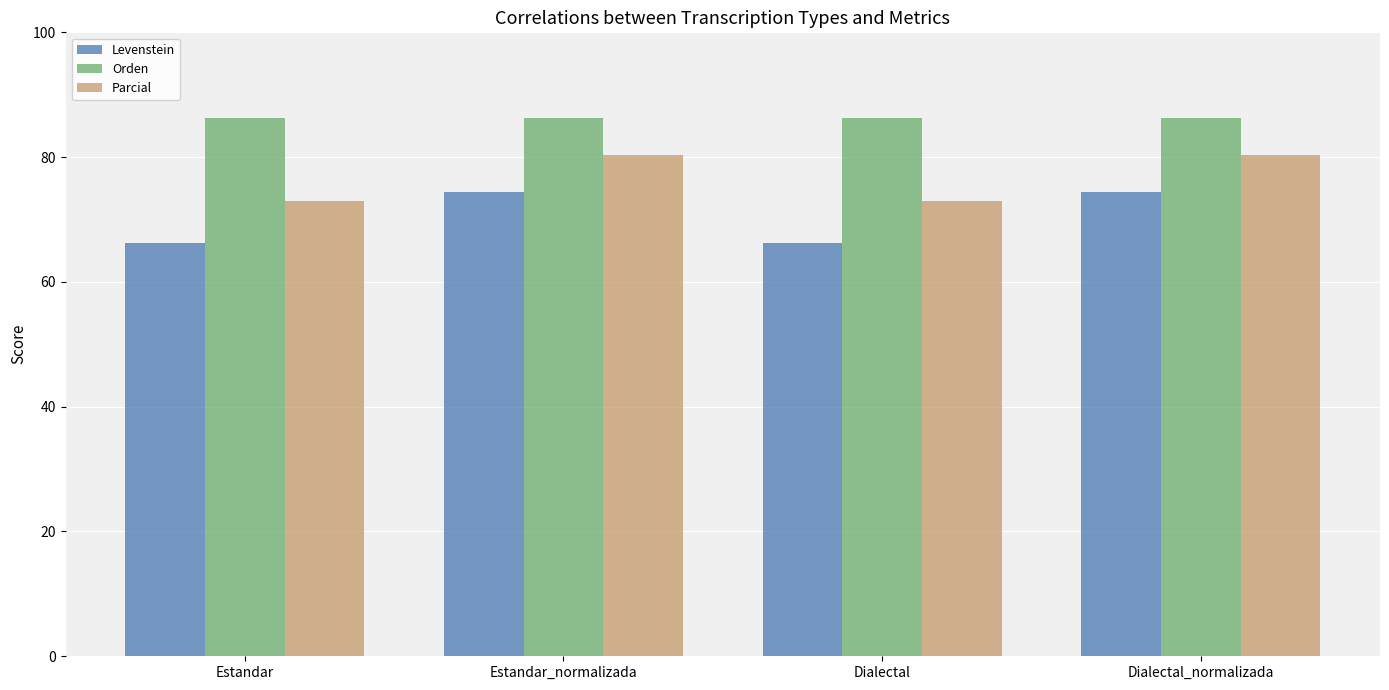

List the series in order of their peak value, highest first.

Orden, Parcial, Levenstein